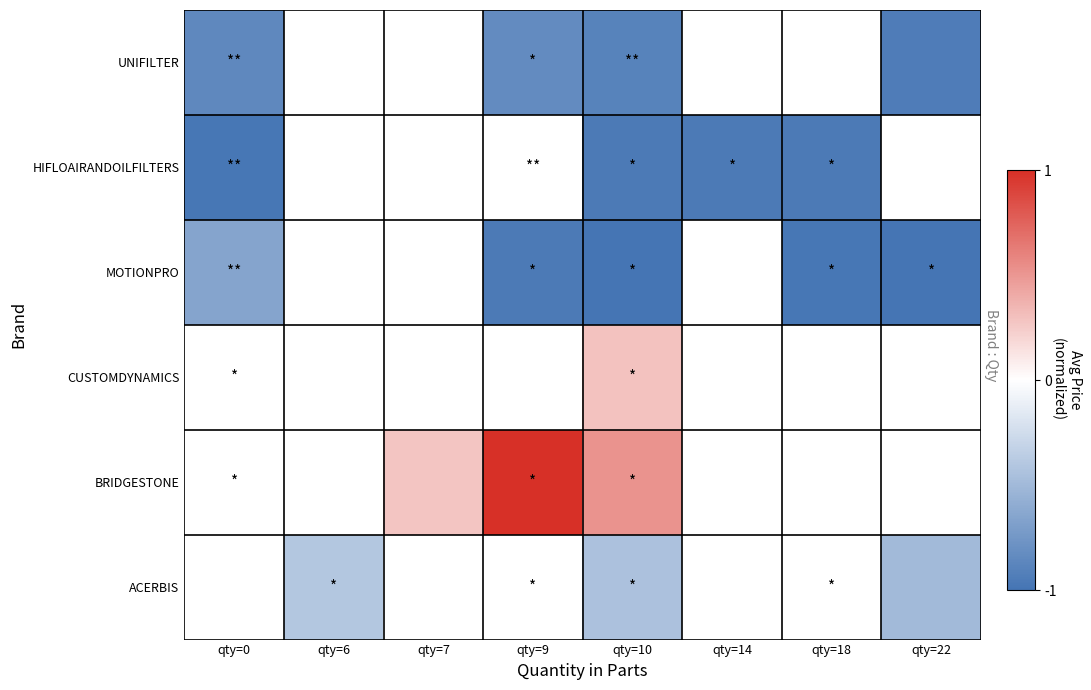

Count the number of data series in this chart.

6